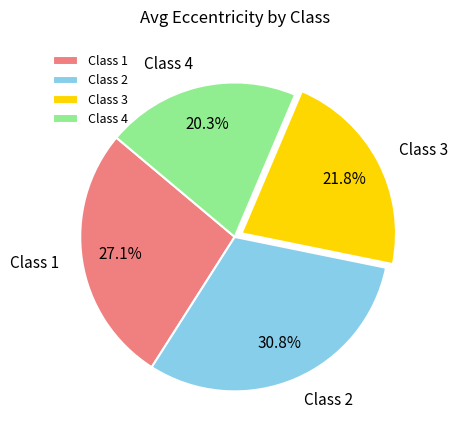

How many slices are in this pie chart?

4